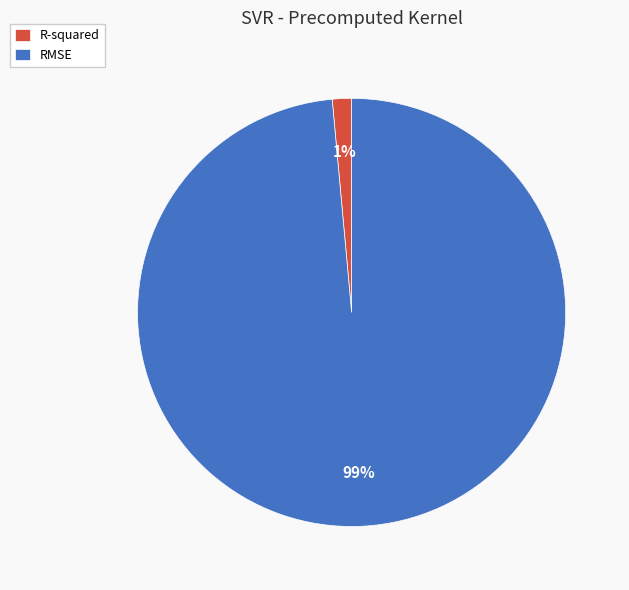

Combined, do RMSE and R-squared account for over 50%?

Yes